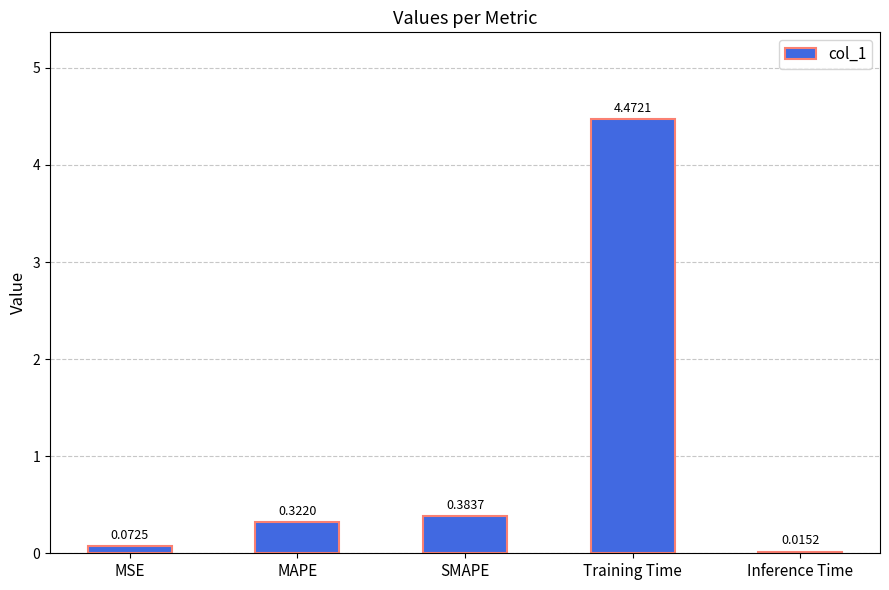

Where is the data nearest to the value 2?

SMAPE